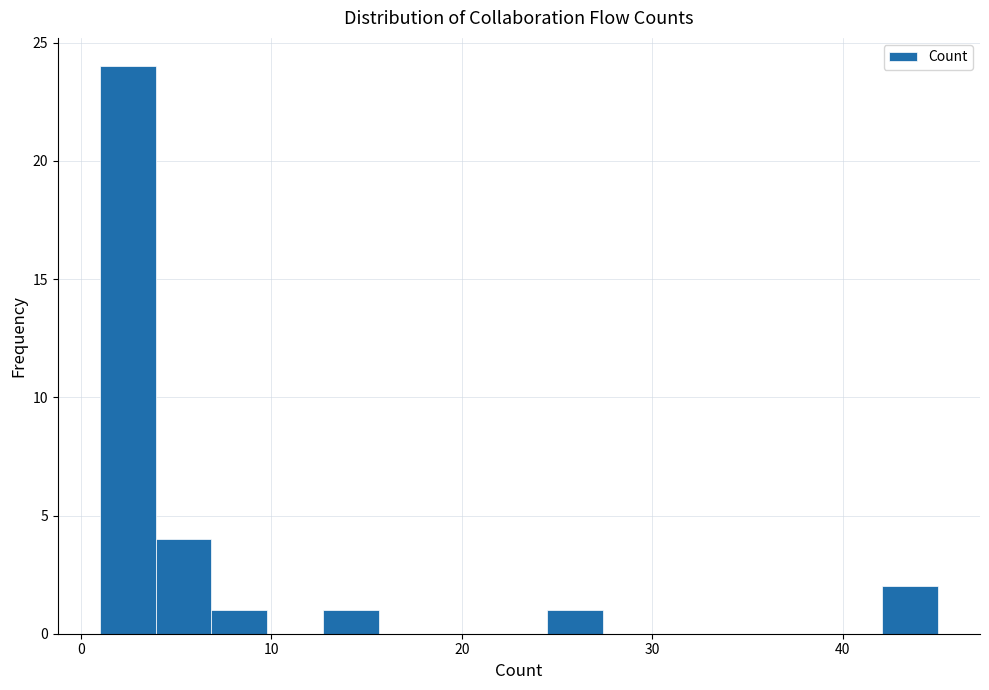

Read against the x-axis, roughly where is the centre of the tallest bar?

2